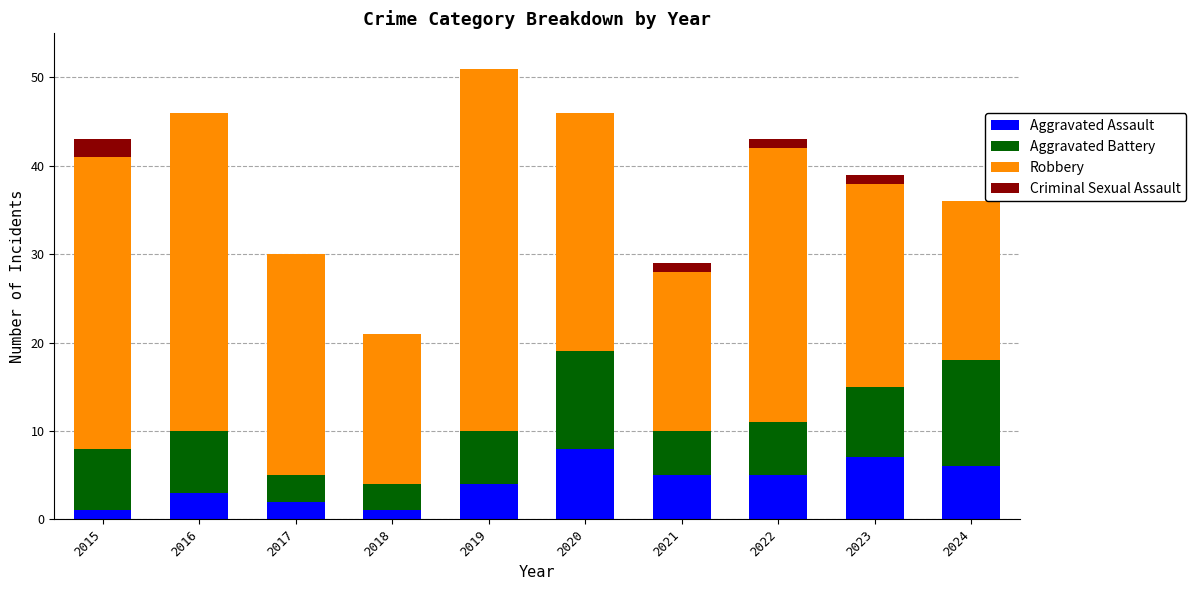

How many series are shown in this chart?

4